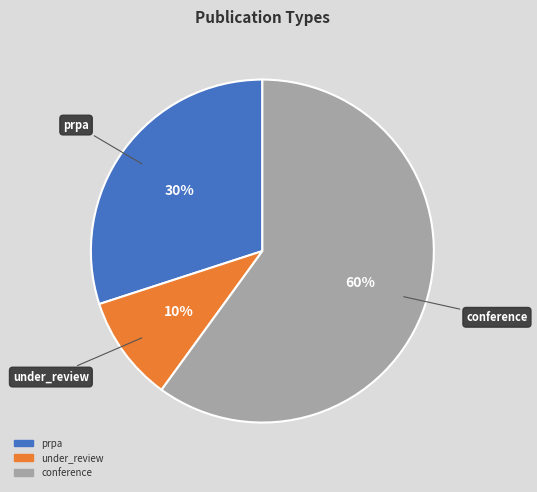

Combined, do prpa and under_review account for over 50%?

No